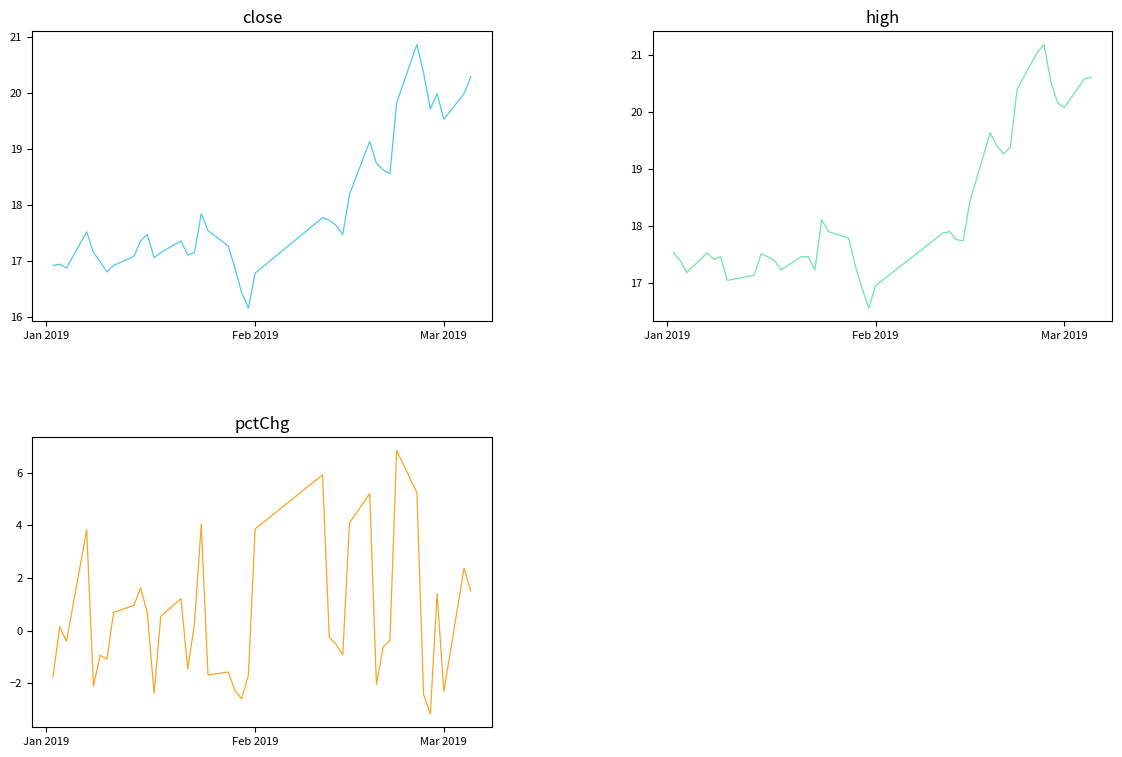

True or false: close and high cross at least once.

False